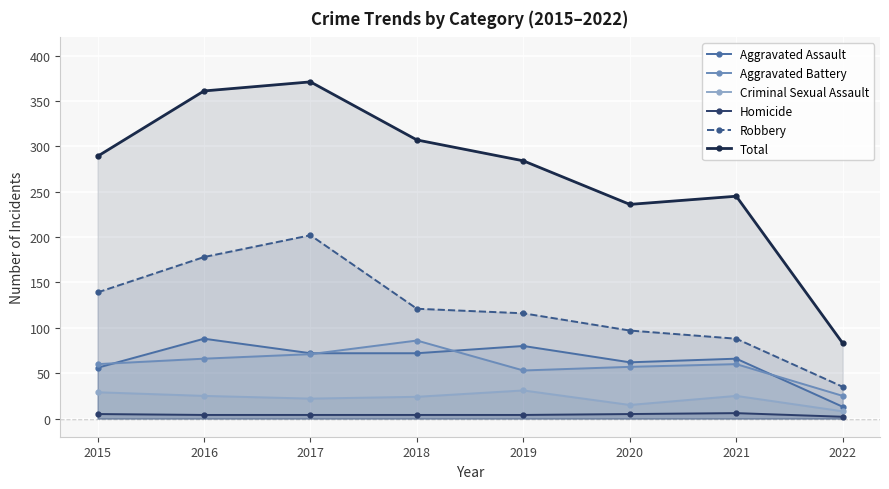

What are all the series names shown in the legend?

Aggravated Assault, Aggravated Battery, Criminal Sexual Assault, Homicide, Robbery, Total